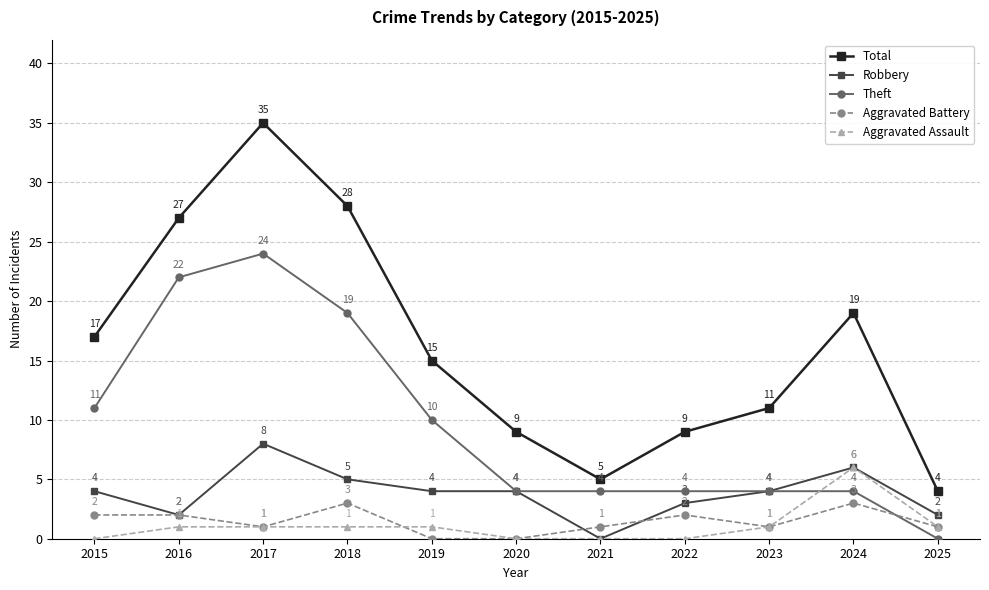

How many lines are shown in the chart?

5